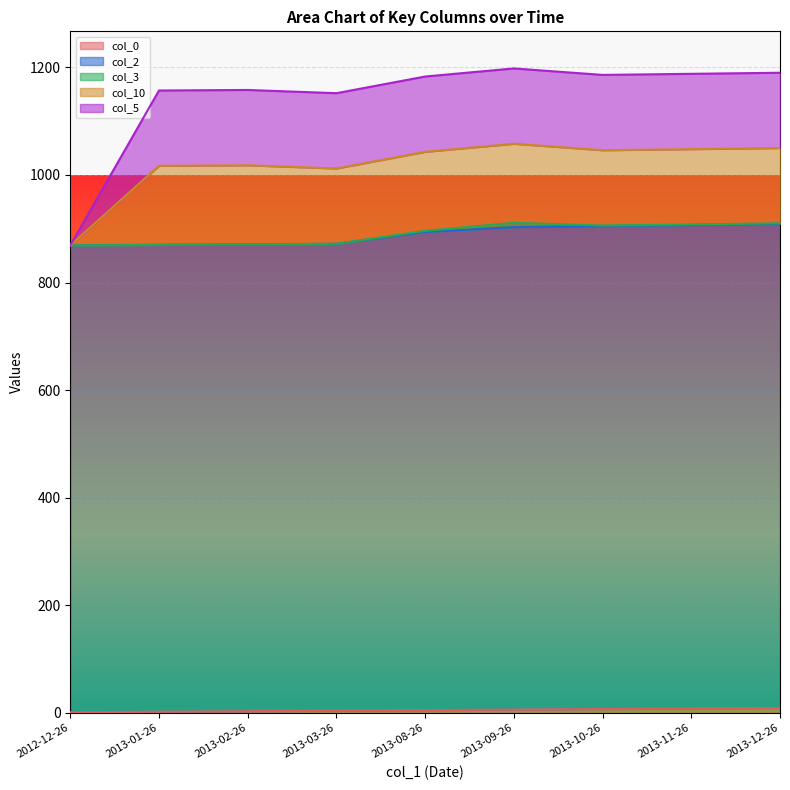

What is the label of the 1st point from the right?

2013-12-26